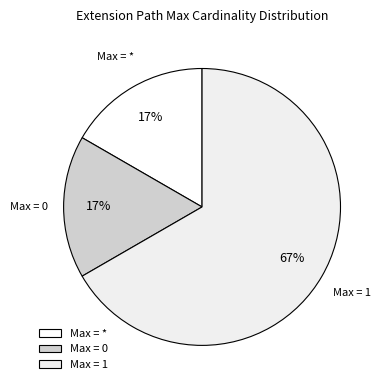

Which slice is the largest?

Max = 1